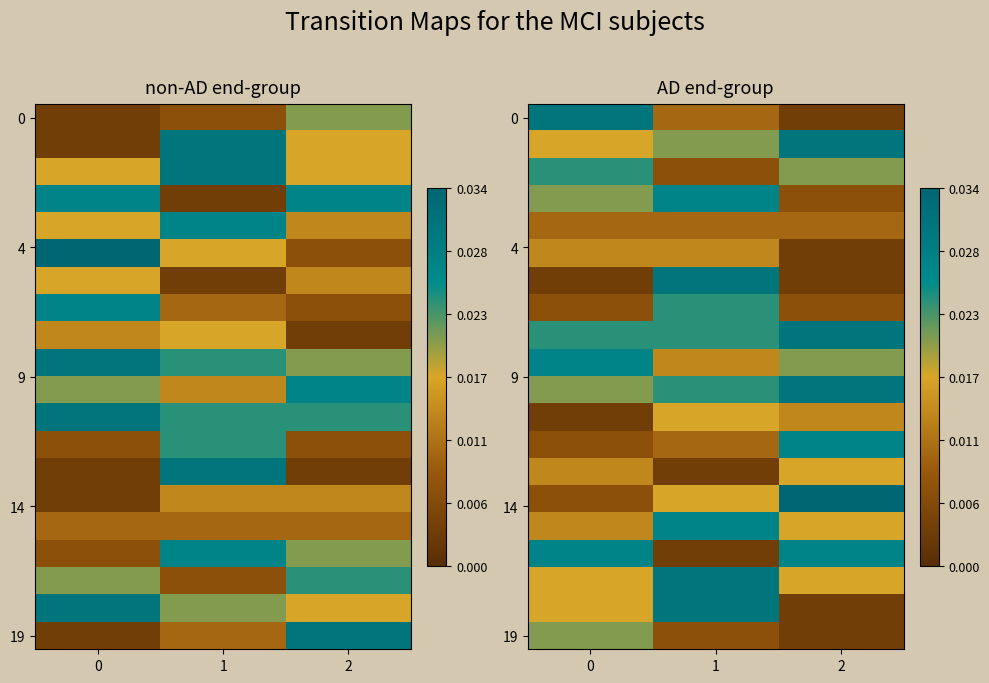

At which label does 0 reach its minimum?

2